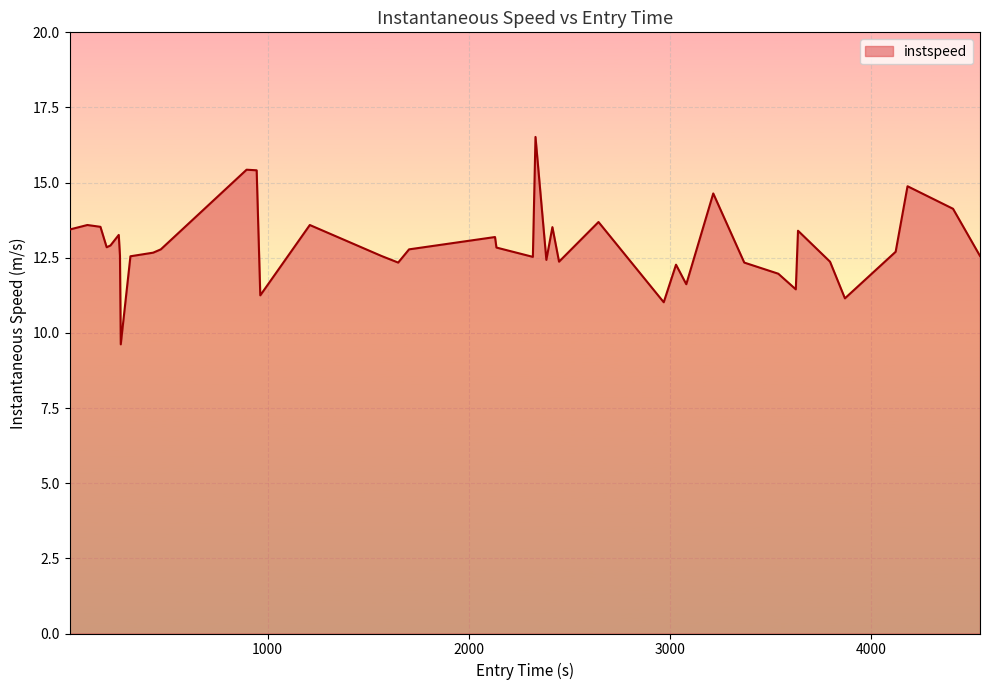

What is the smallest value displayed?

9.6